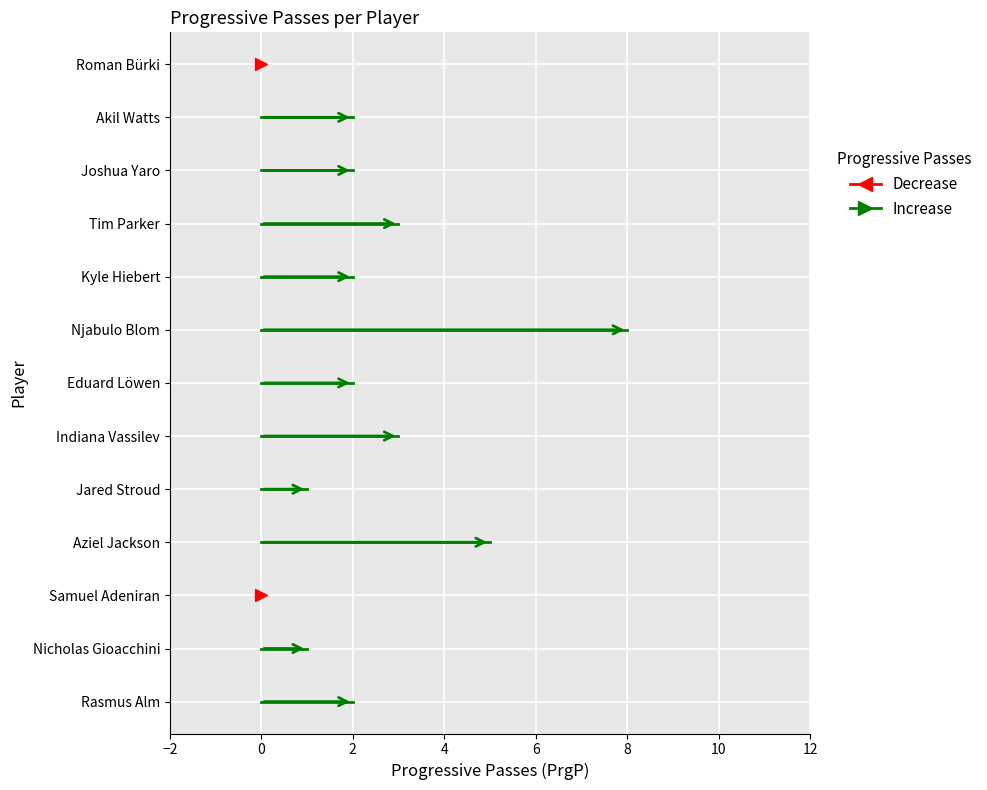

How many interior local valleys (lower than both neighbors) does the data have?

4